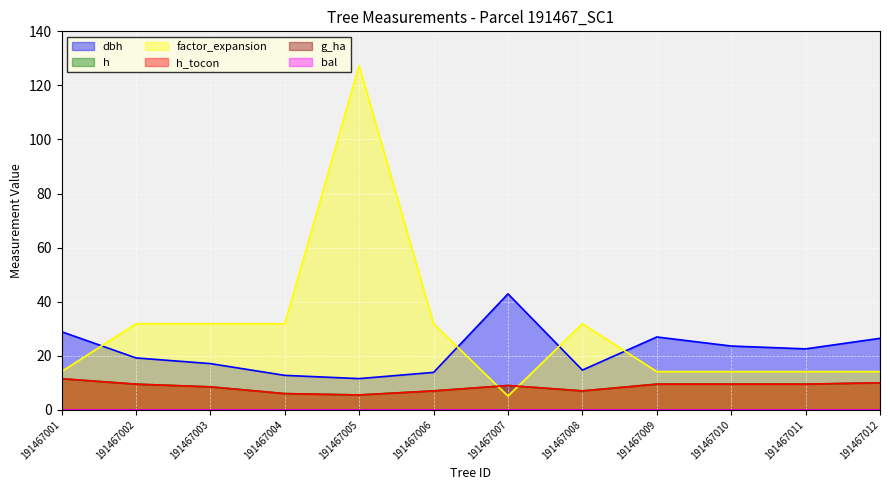

Which series has the largest total across all categories?

factor_expansion